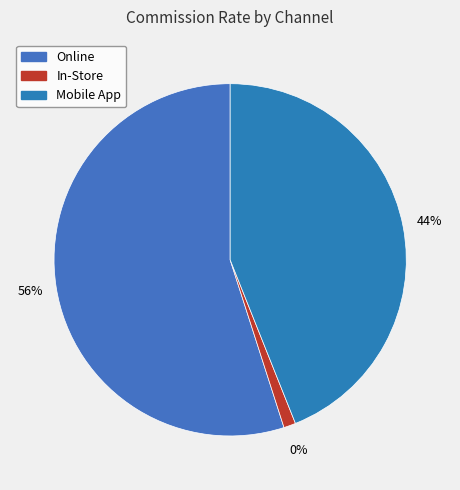

Combined, what portion of the pie is Online and In-Store?

55.6%